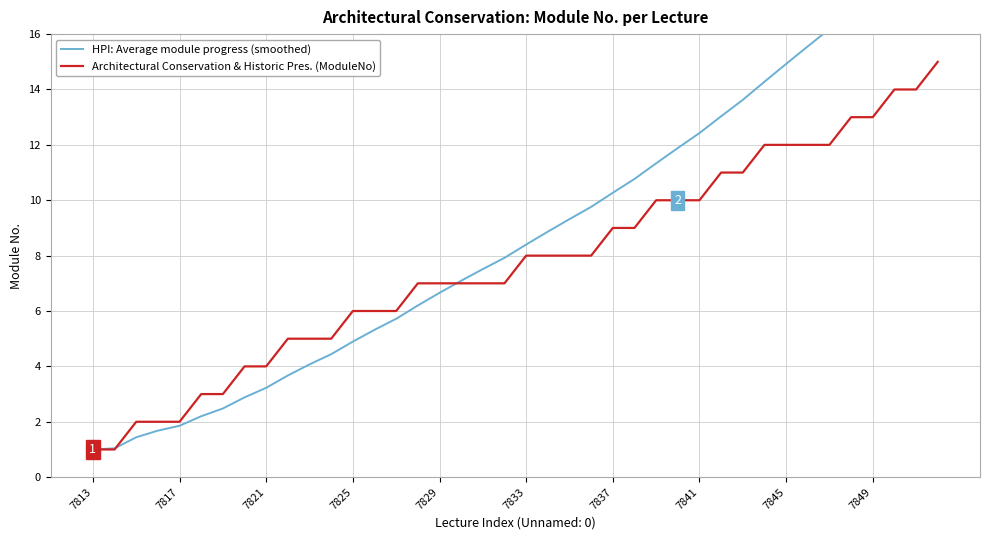

How many data points does each series have?

40